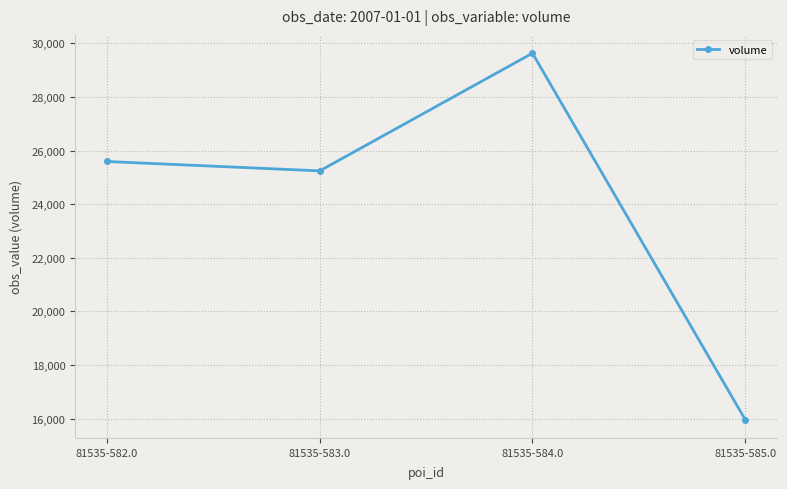

True or false: the data has more than 0 interior local peaks.

True